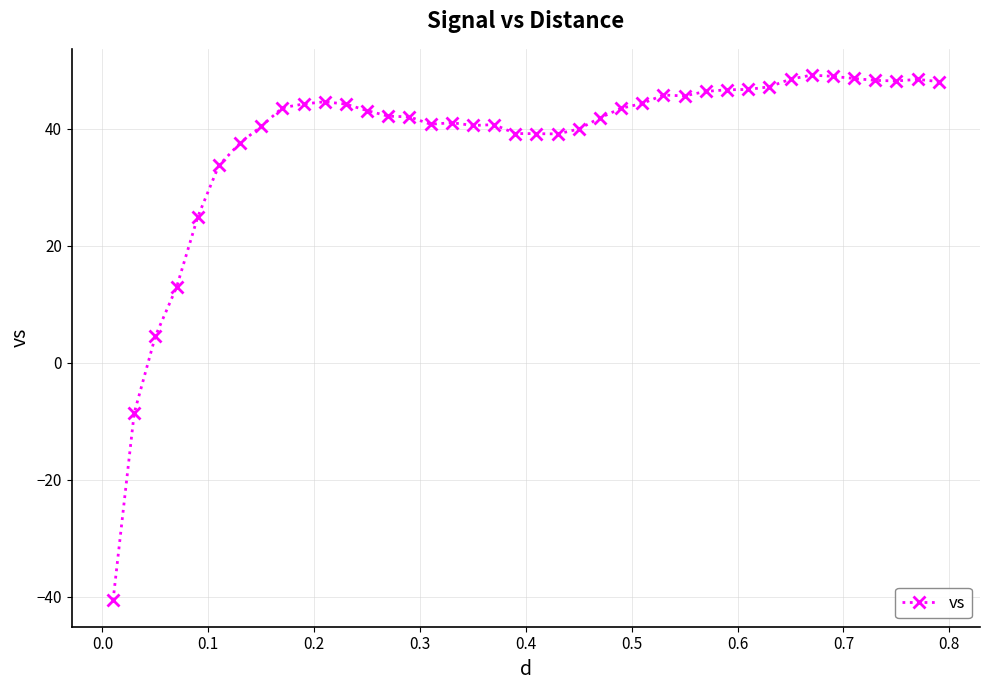

What is the value of the 2nd point from the left?

-8.6